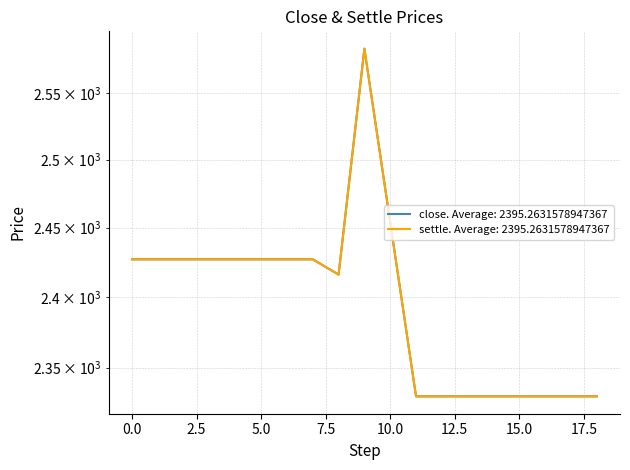

What is the highest value of the close series?

2584